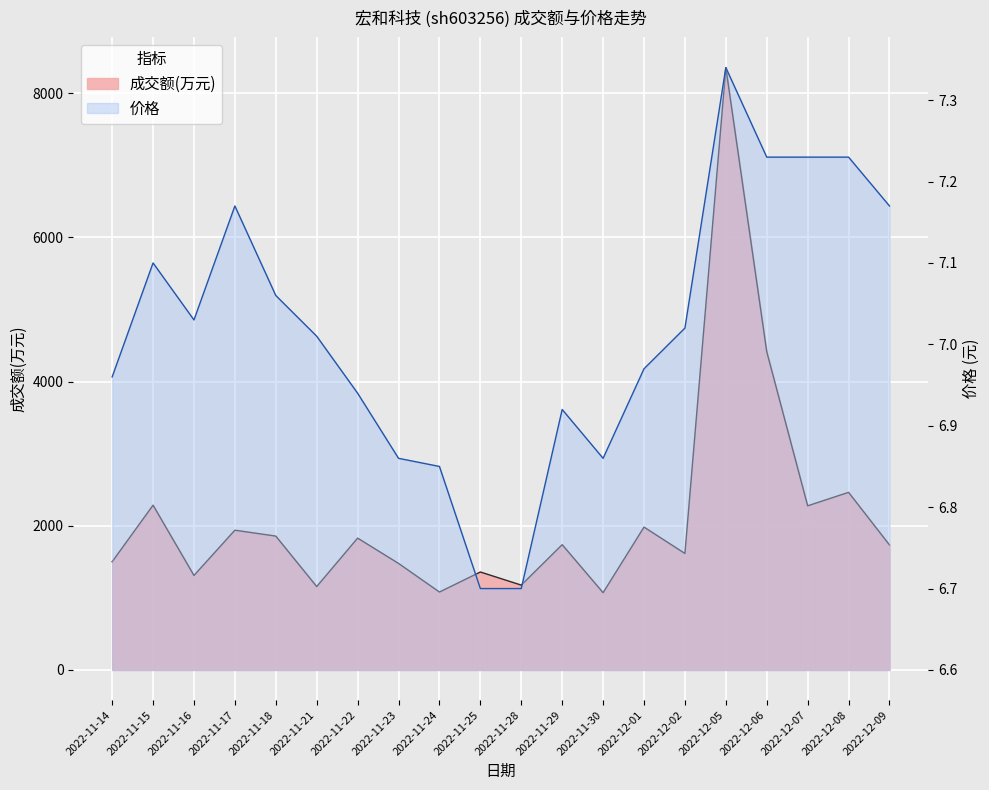

Reading left to right, what are all the values shown in this chart?

成交额(万元): 2022-11-14=1501.0	2022-11-15=2286.0	2022-11-16=1311.0	2022-11-17=1939.0	2022-11-18=1857.0	2022-11-21=1157.0	2022-11-22=1829.0	2022-11-23=1478.0	2022-11-24=1081.0	2022-11-25=1359.0	2022-11-28=1177.0	2022-11-29=1738.0	2022-11-30=1072.0	2022-12-01=1982.0	2022-12-02=1616.0	2022-12-05=8356.0	2022-12-06=4415.0	2022-12-07=2277.0	2022-12-08=2464.0	2022-12-09=1734.0
价格: 2022-11-14=7.0	2022-11-15=7.1	2022-11-16=7.0	2022-11-17=7.2	2022-11-18=7.1	2022-11-21=7.0	2022-11-22=6.9	2022-11-23=6.9	2022-11-24=6.8	2022-11-25=6.7	2022-11-28=6.7	2022-11-29=6.9	2022-11-30=6.9	2022-12-01=7.0	2022-12-02=7.0	2022-12-05=7.3	2022-12-06=7.2	2022-12-07=7.2	2022-12-08=7.2	2022-12-09=7.2